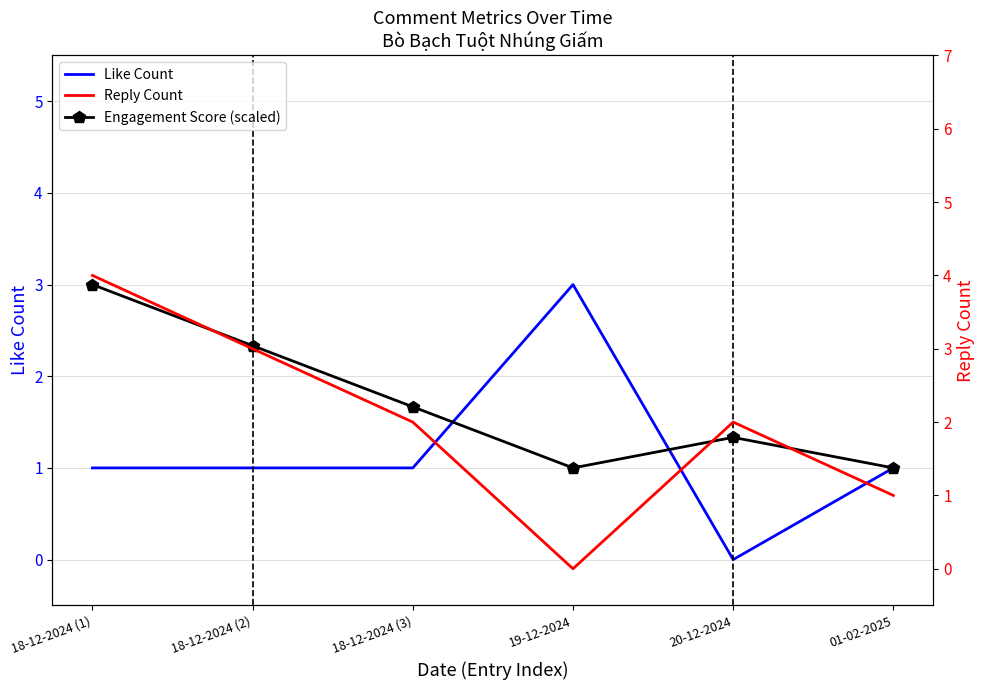

What is the label of the 5th point from the right?

18-12-2024 (2)